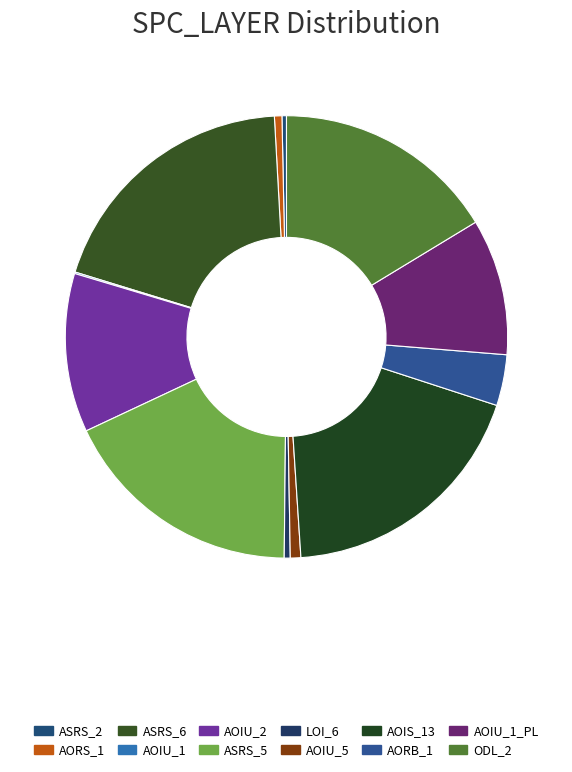

How many segments does this pie chart have?

12